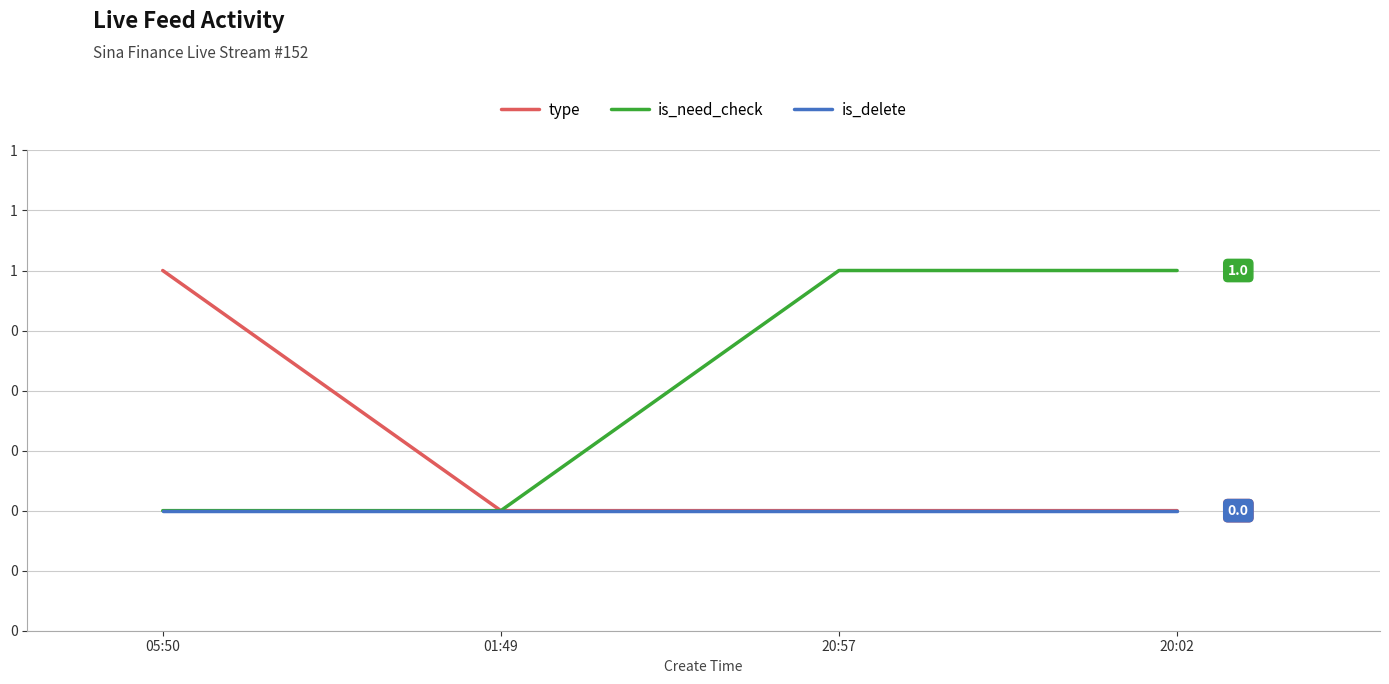

What is the sum of the is_need_check values at 20:57 and 05:50?

1